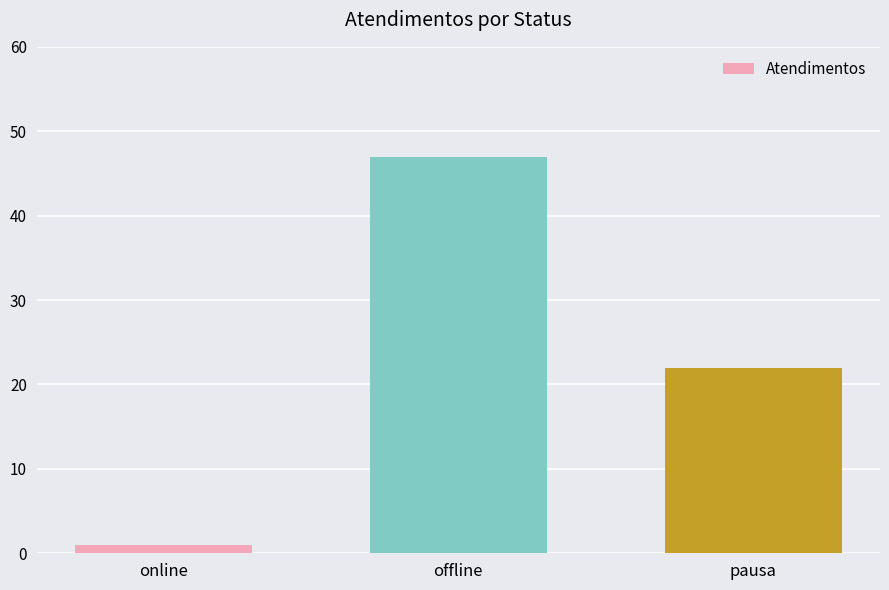

What is the sum of all values?

70